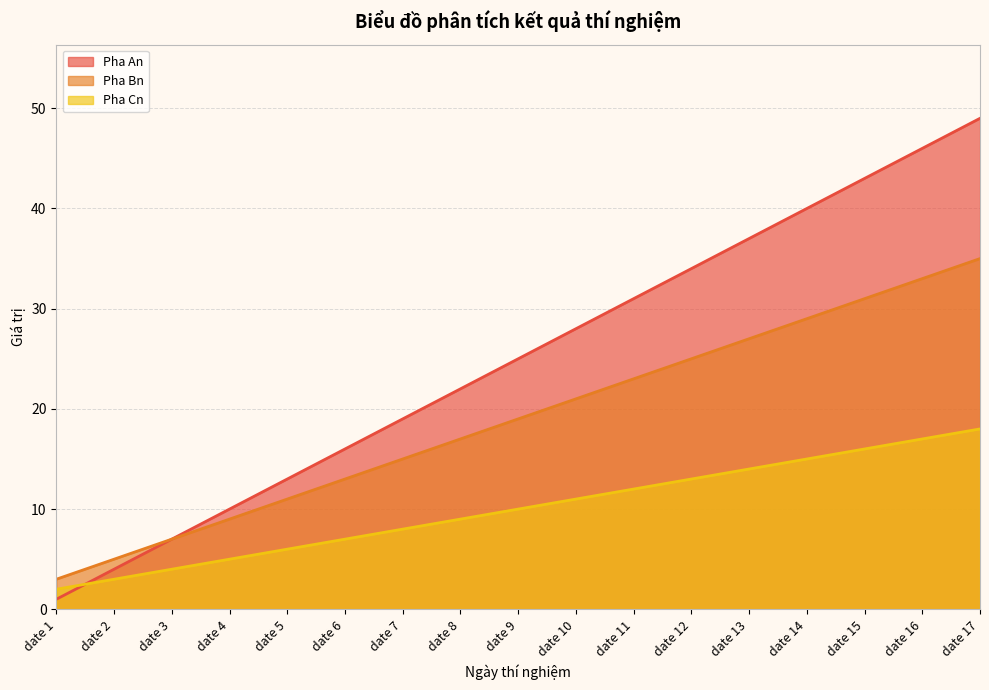

The value of Pha An at date 2 is 2. True or false?

False